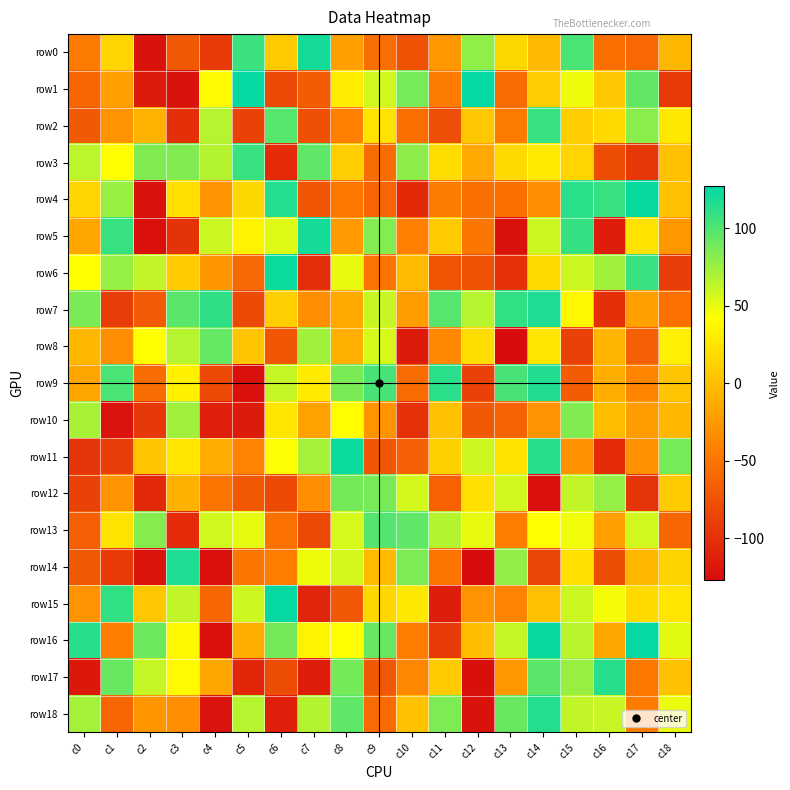

Which category has the lowest value across all series?

c13